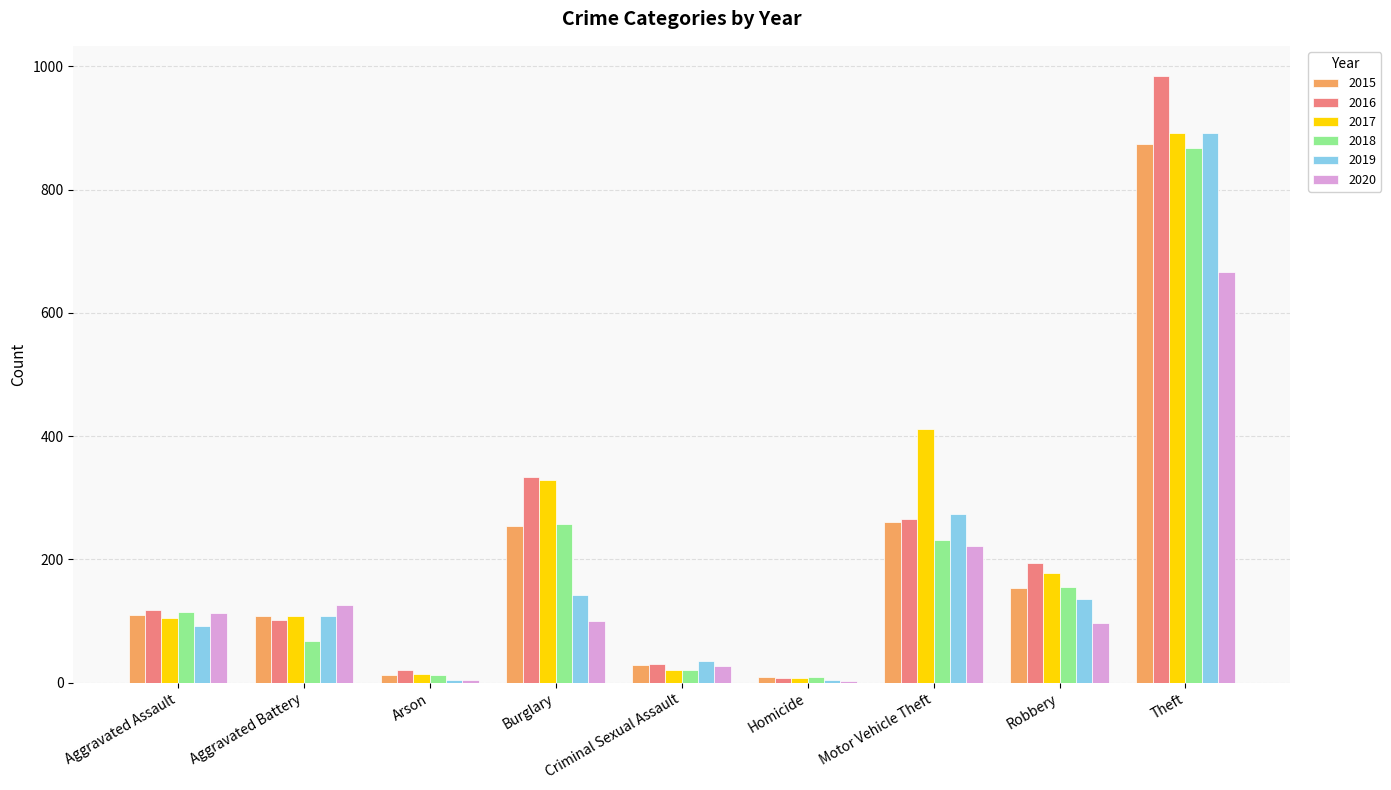

The value of 2015 at Burglary is 254. True or false?

True